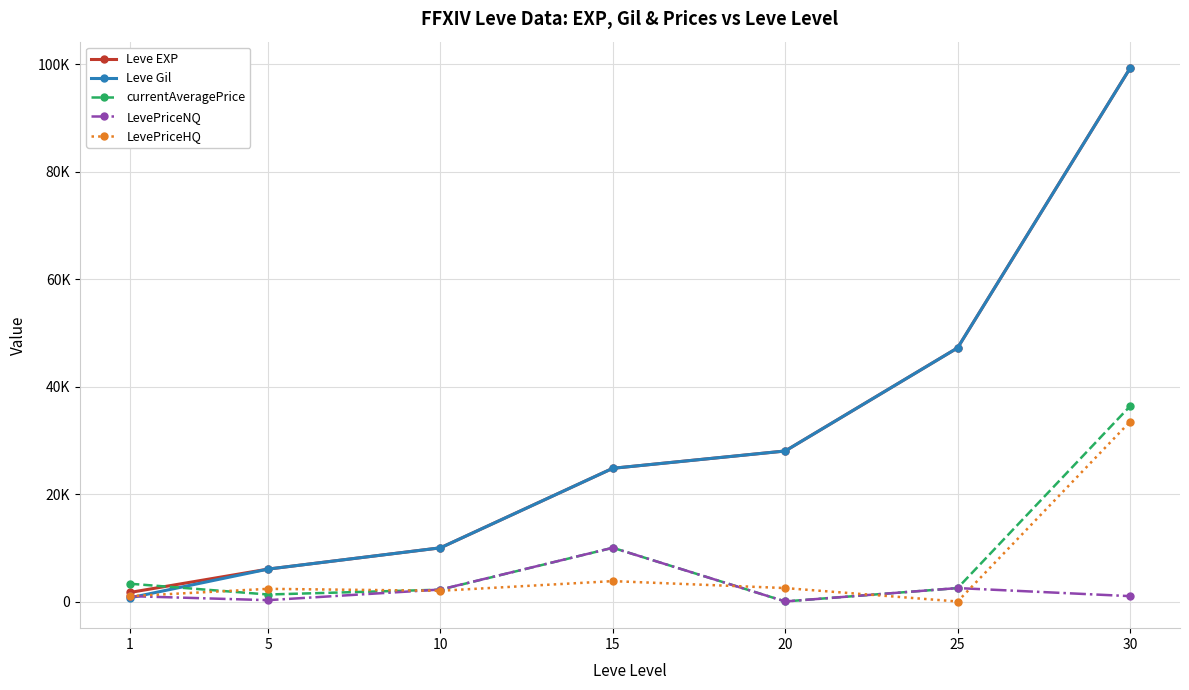

Reading right to left, list all the values displayed in this chart.

Leve EXP: 99220.0	47200.0	28010.0	24790.0	9990.0	6030.0	1690.0
Leve Gil: 99220.0	47200.0	28010.0	24790.0	9990.0	6030.0	690.0
currentAveragePrice: 36331.8	2500.0	10.0	9999.0	2199.2	1303.5	3307.0
LevePriceNQ: 1000.0	2500.0	10.0	9999.0	2227.7	250.0	1000.0
LevePriceHQ: 33442.3	0.0	2500.0	3792.8	2000.0	2357.0	1000.0